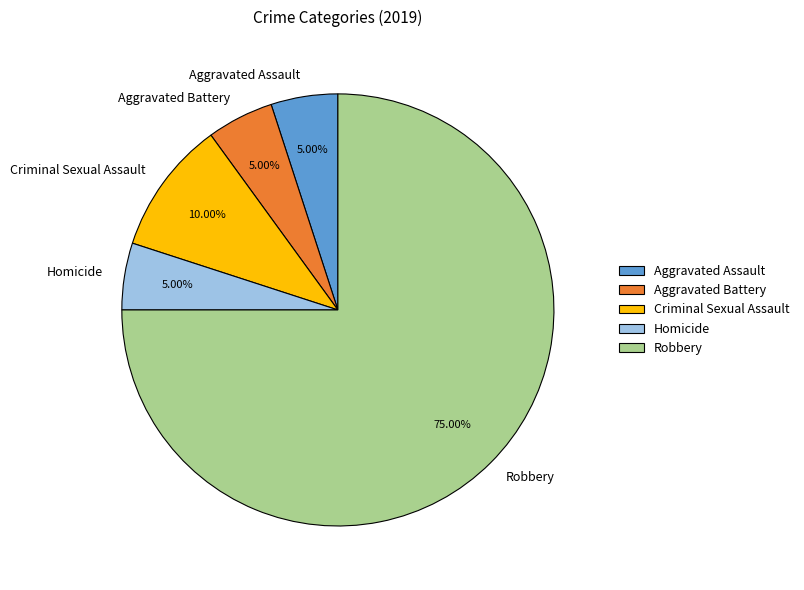

To the nearest percent, what is the combined percentage of Robbery and Aggravated Assault?

80%